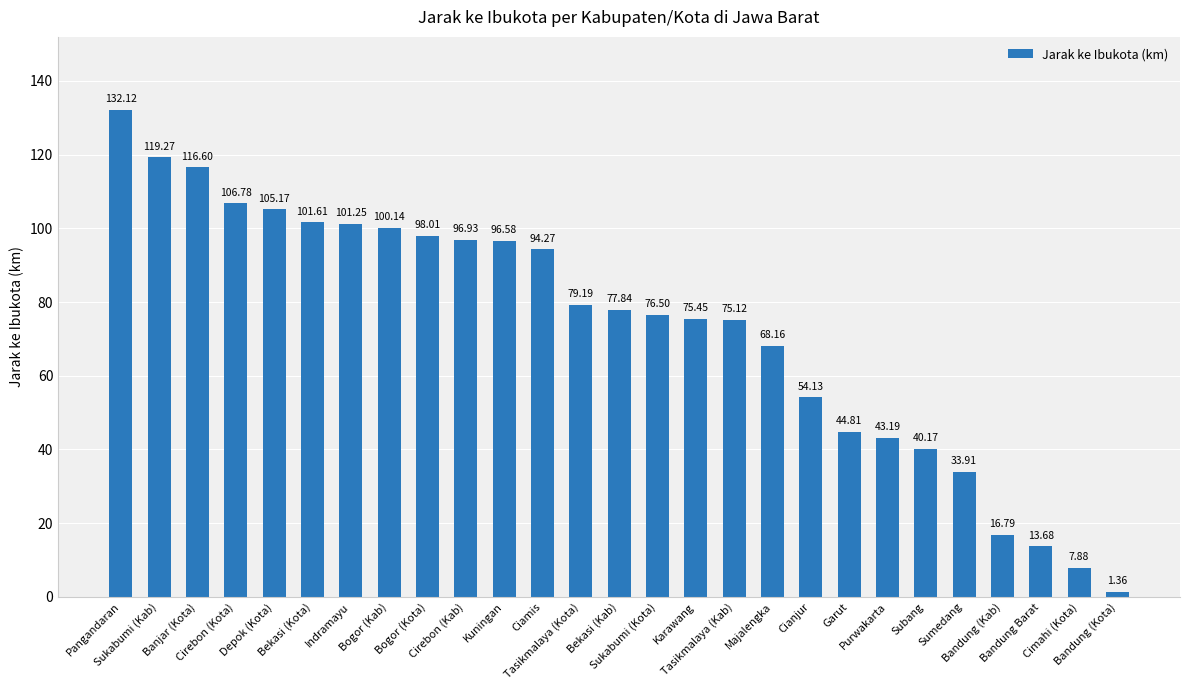

What is the difference between the second highest and minimum values?

117.9